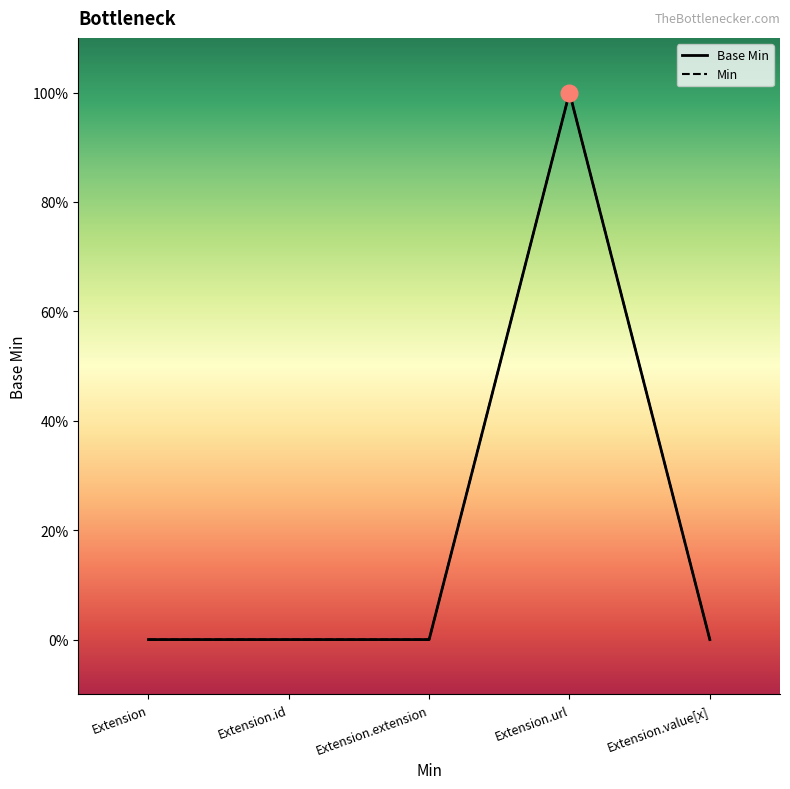

True or false: Base Min and Min cross at least once.

False